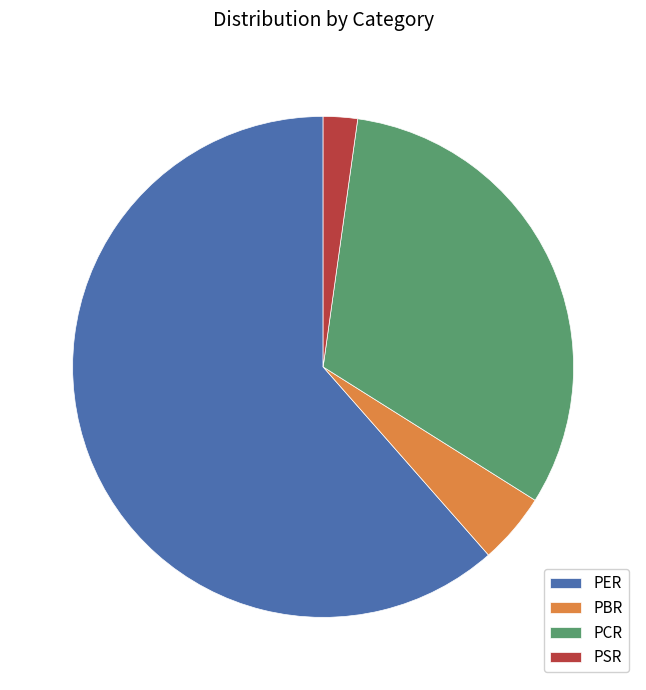

Is the sum of PBR and PCR greater than half?

No